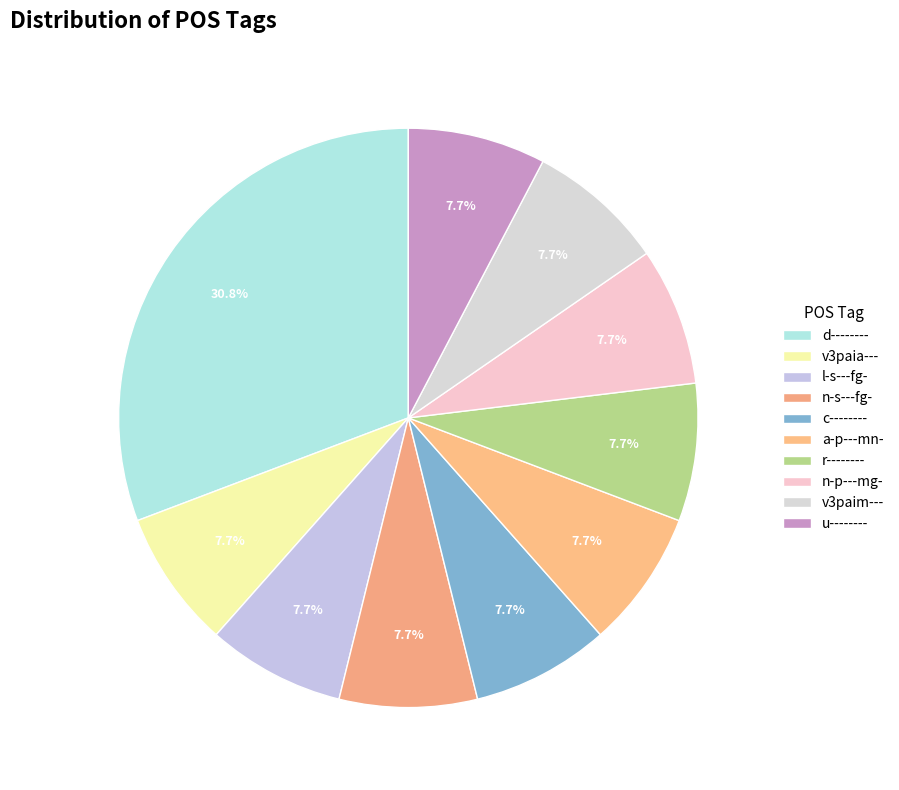

What is the change in value from d-------- to v3paim---?

-3